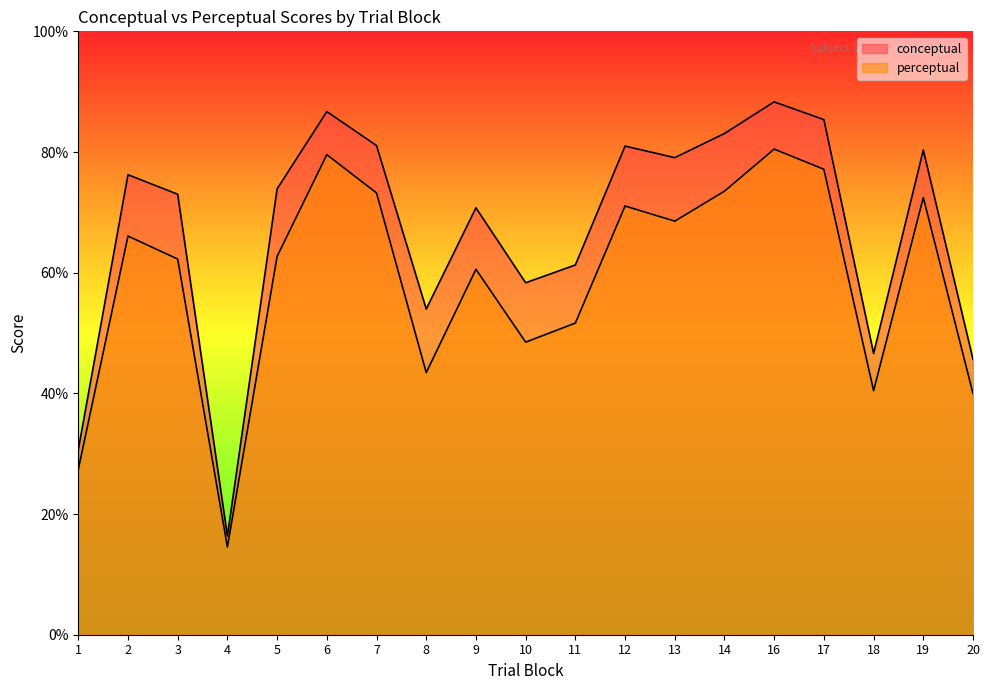

At which category is the sum across all series the highest?

16